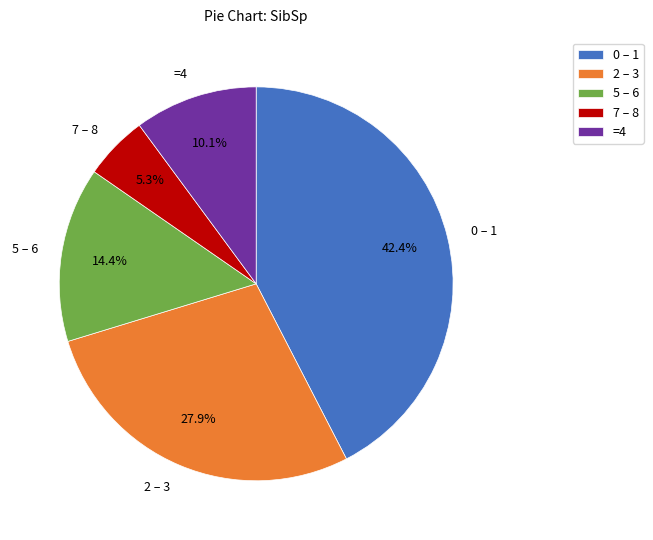

Count the number of slices in the pie.

5